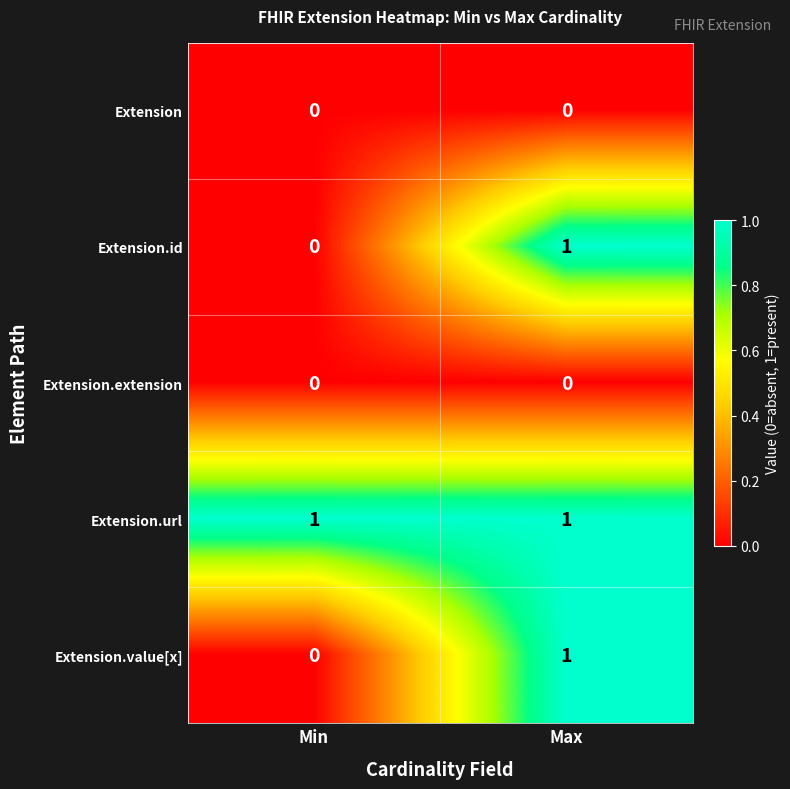

Reading right to left, extract all data points from this chart.

Extension: 0	0
Extension.id: 1	0
Extension.extension: 0	0
Extension.url: 1	1
Extension.value[x]: 1	0